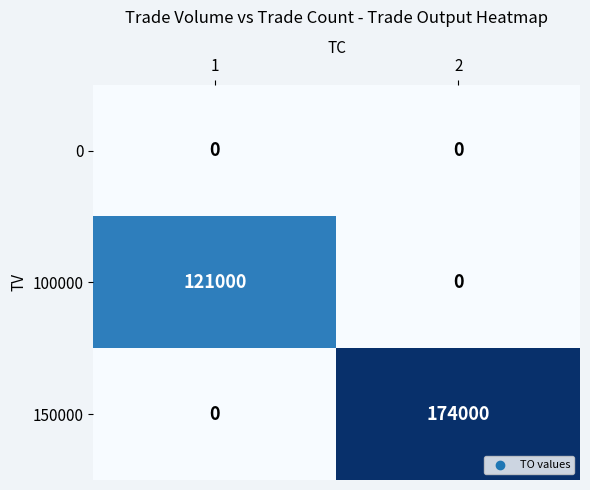

What is the spread (max minus min) of values at 2?

174000